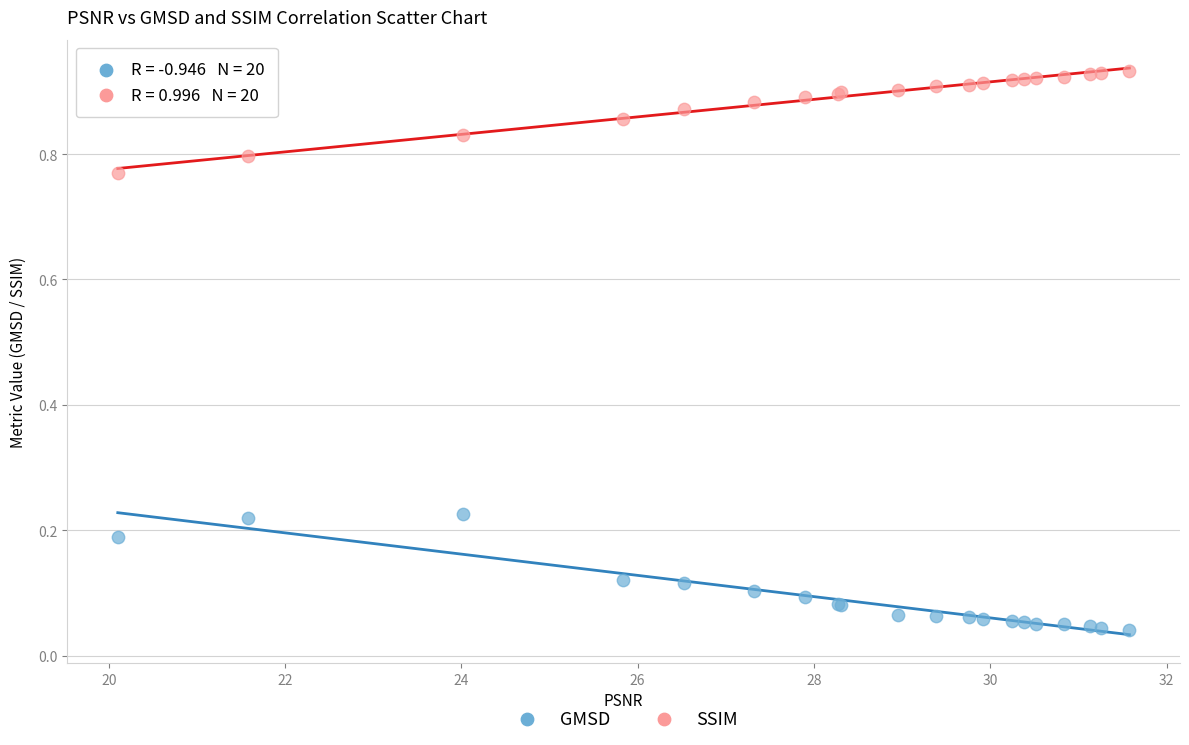

Which series reaches the minimum Y coordinate?

GMSD